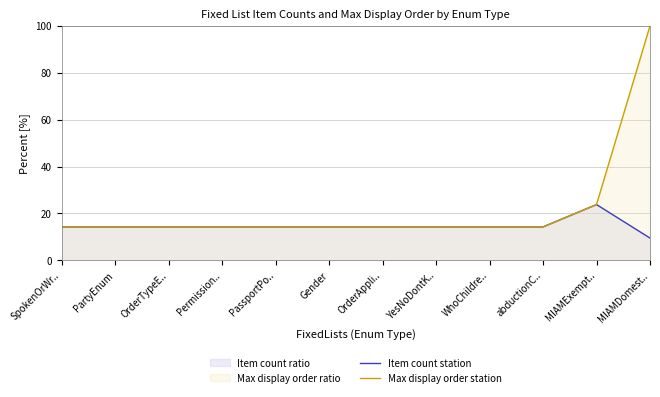

Which series has the largest range (max minus min)?

Max display order station